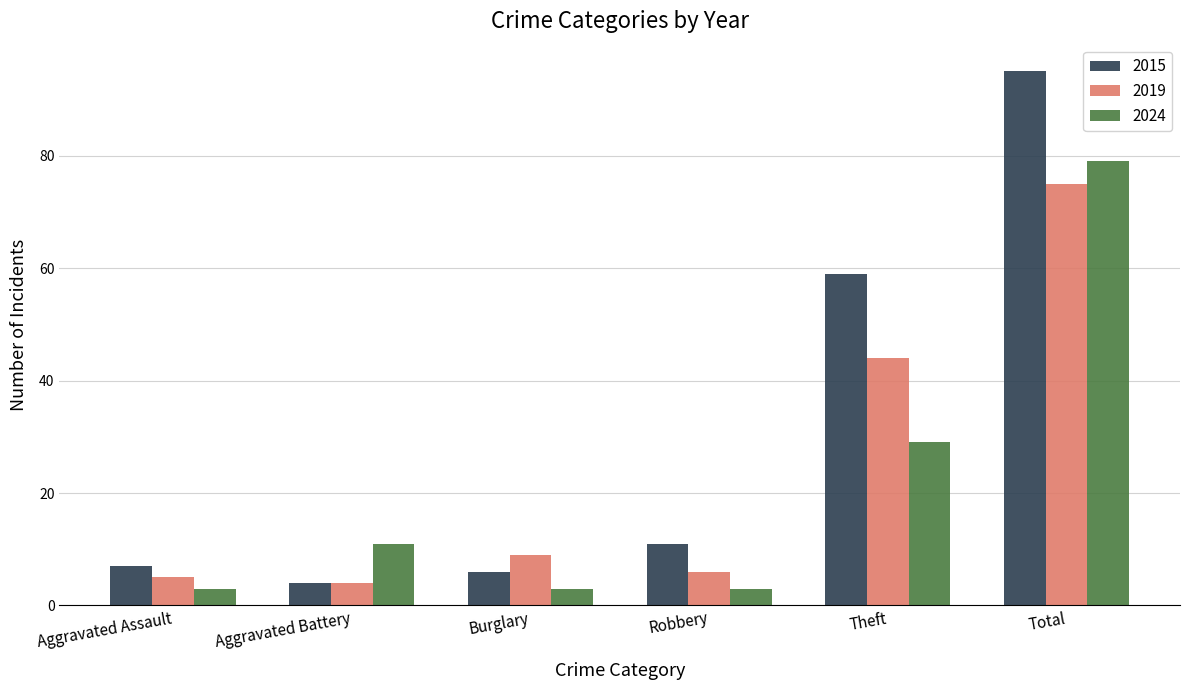

How many bars are there in each group?

3